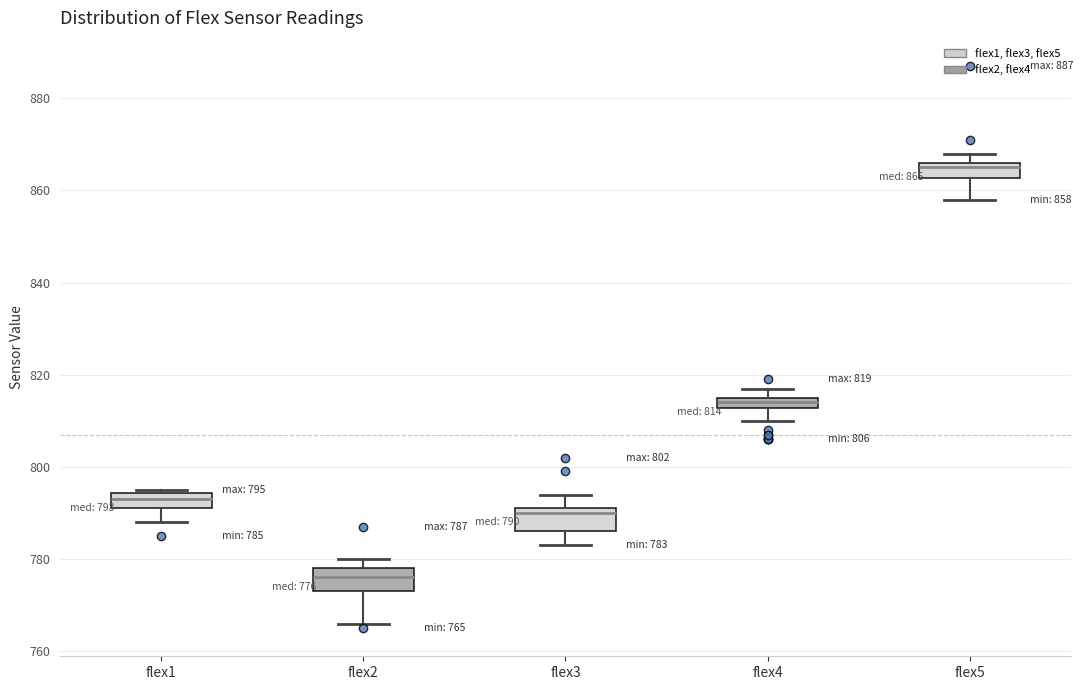

Which box has the lowest median line?

flex2